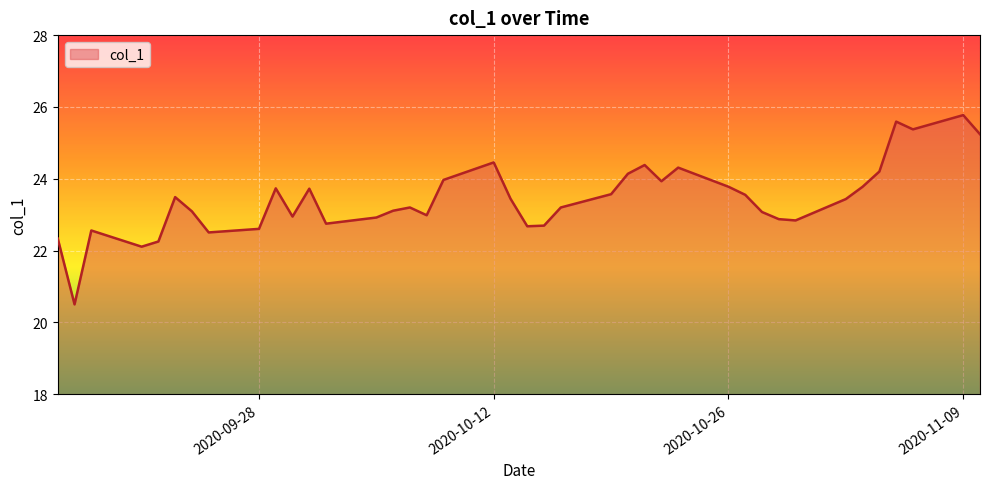

What is the greatest value displayed?

25.8